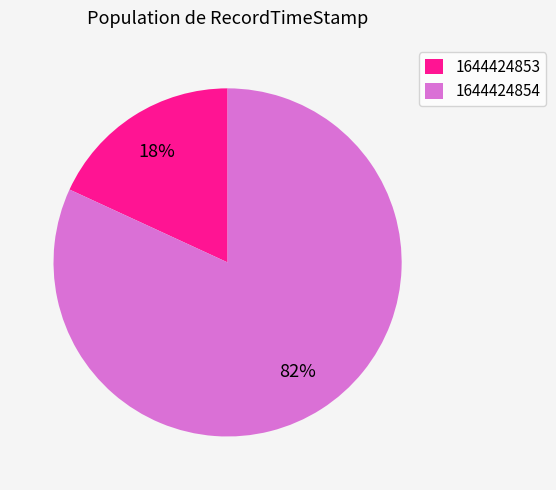

To the nearest percent, what is the difference between the 1644424854 and 1644424853 slice percentages?

64%